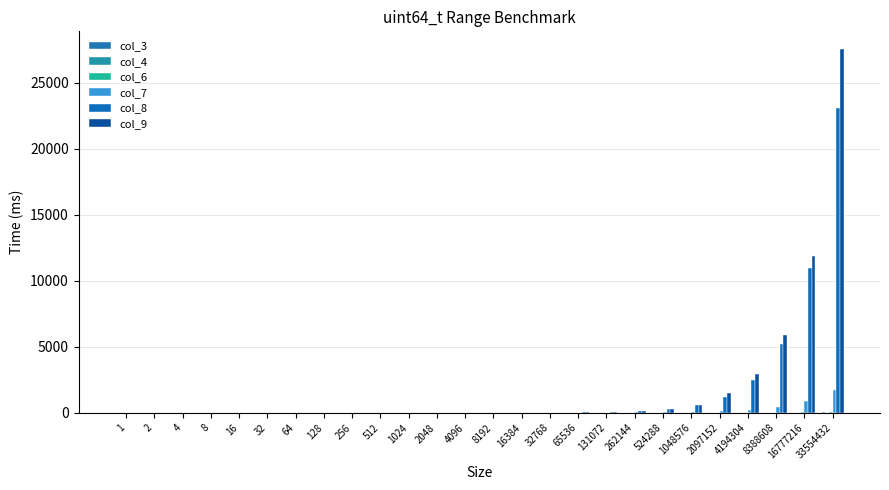

Which series has the largest range (max minus min)?

col_9